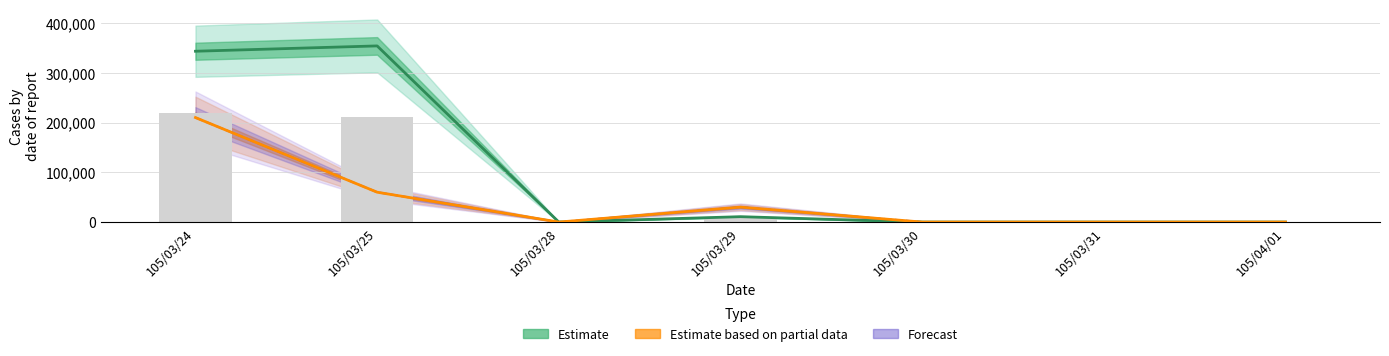

At which category does the chart reach its minimum across all series?

105/03/28